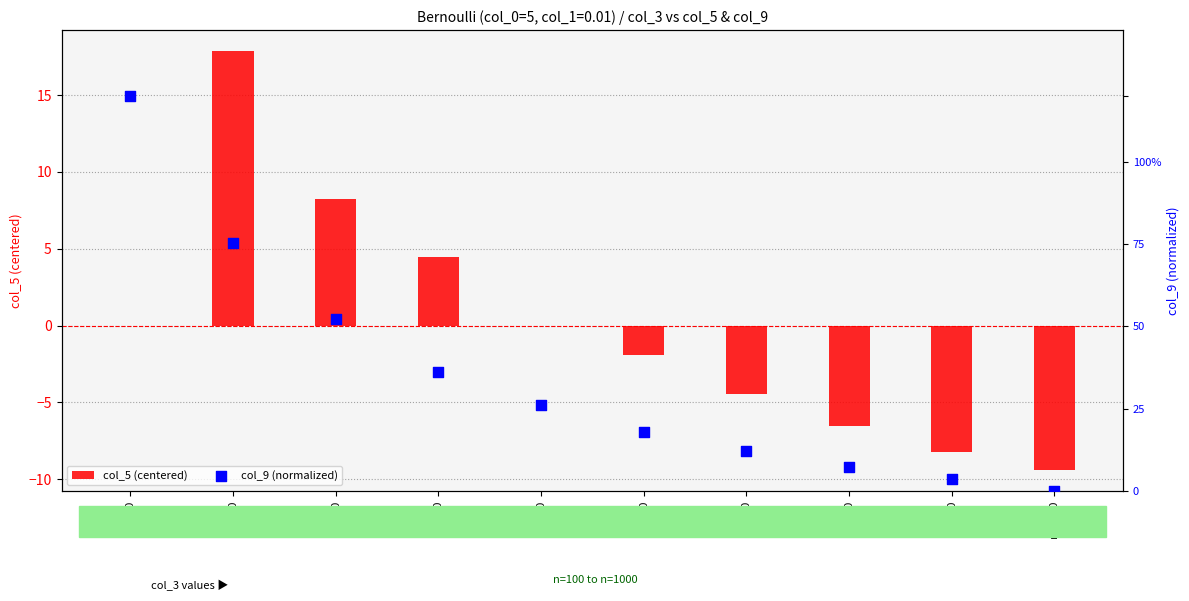

Is the value of col_5 (centered) at n=200 greater than the value of col_9 (normalized) at n=800?

Yes